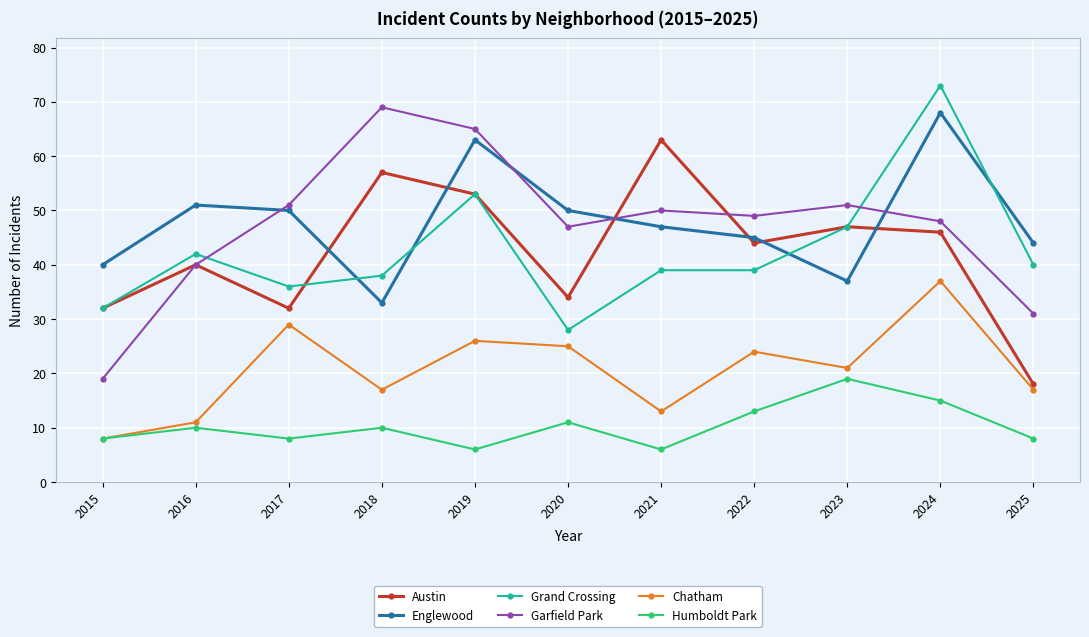

The Englewood series shows 33 at 2018. True or false?

True